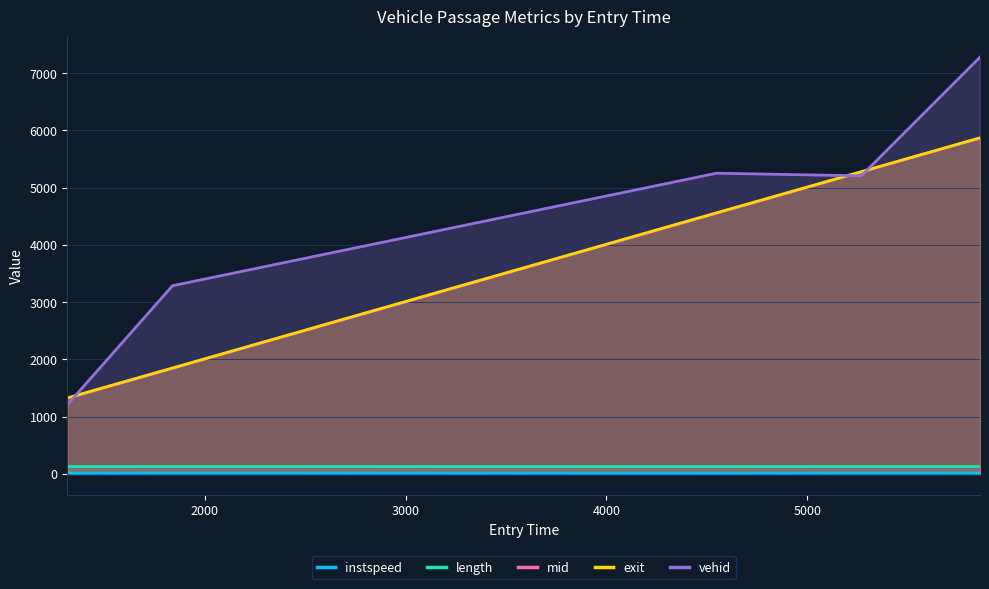

How many lines are shown in the chart?

5